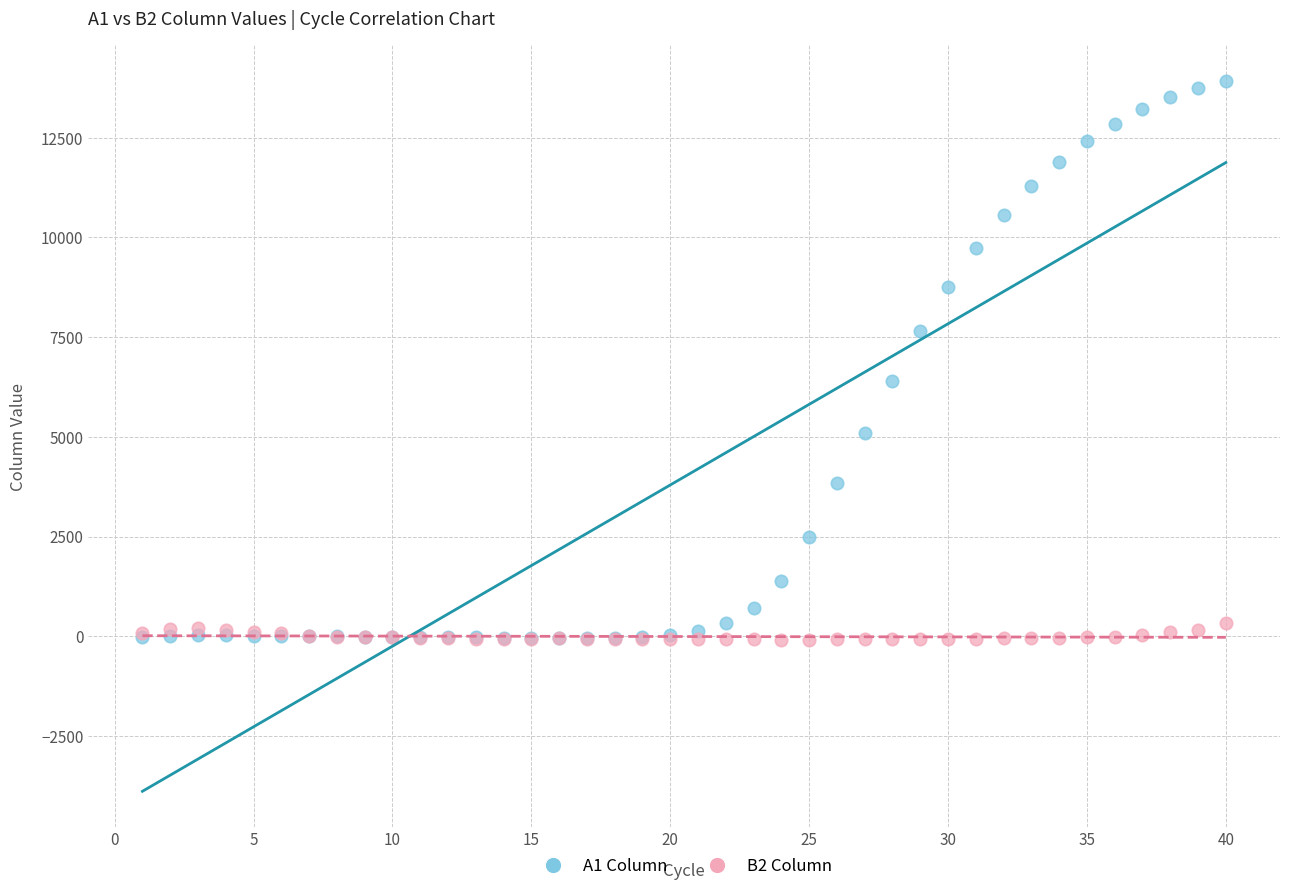

Which series contains the highest Y value?

A1 Column